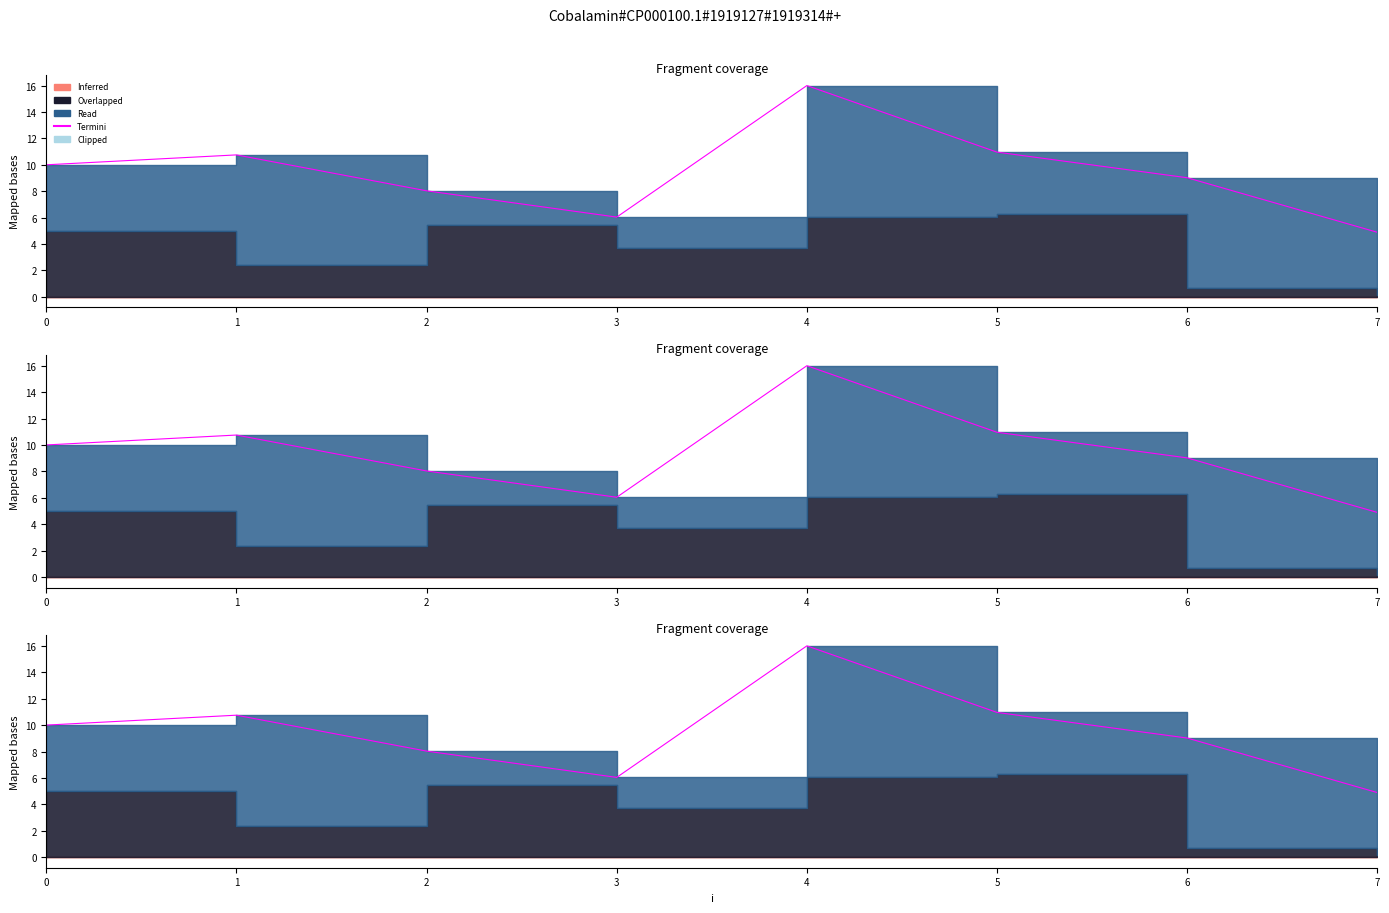

How many values exceed 10?

3